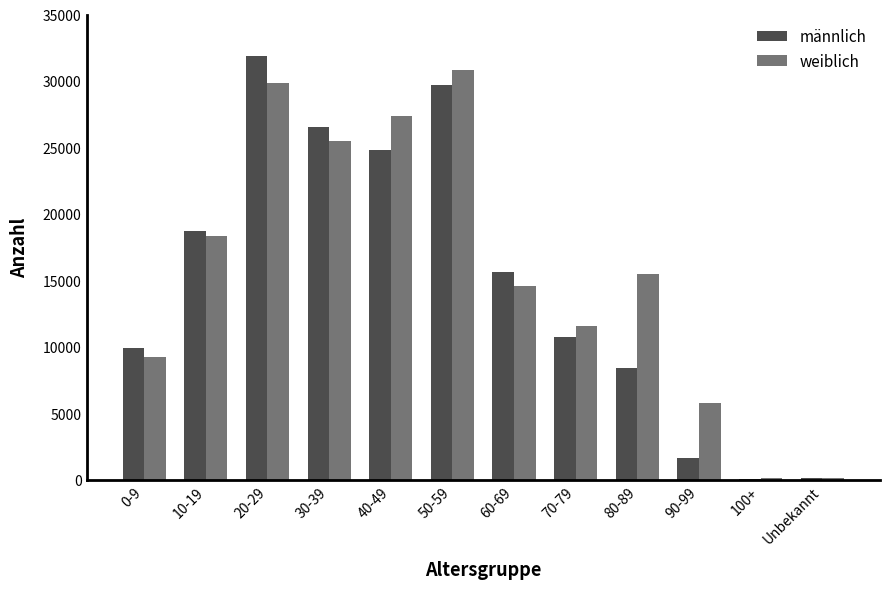

What are all the series names shown in the legend?

männlich, weiblich